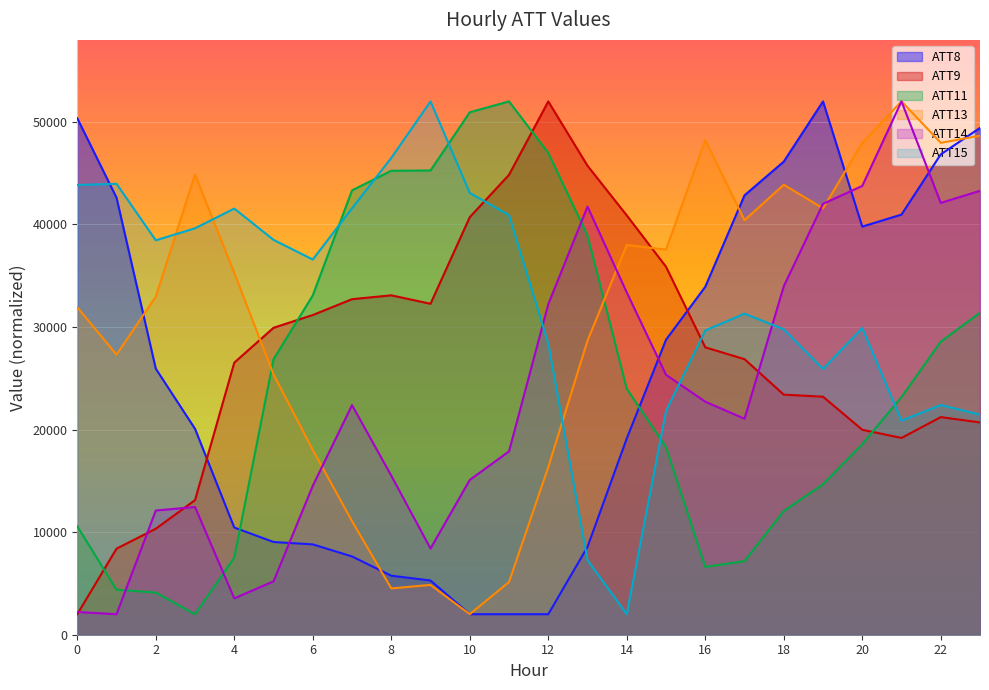

At 3, list the series in order from largest to smallest.

ATT13, ATT15, ATT8, ATT9, ATT14, ATT11